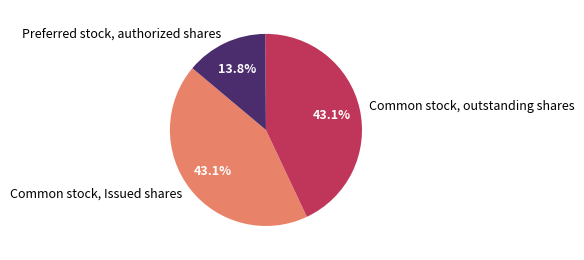

To the nearest percent, what is the difference between the Preferred stock, authorized shares and Common stock, Issued shares slice percentages?

29%